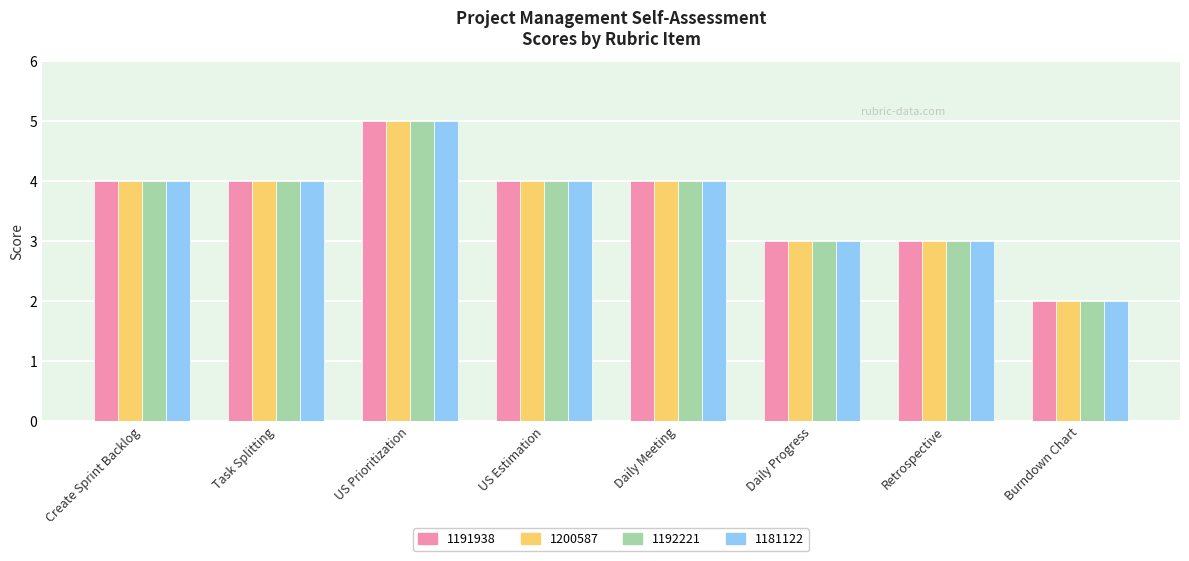

How many distinct data groups are displayed?

4